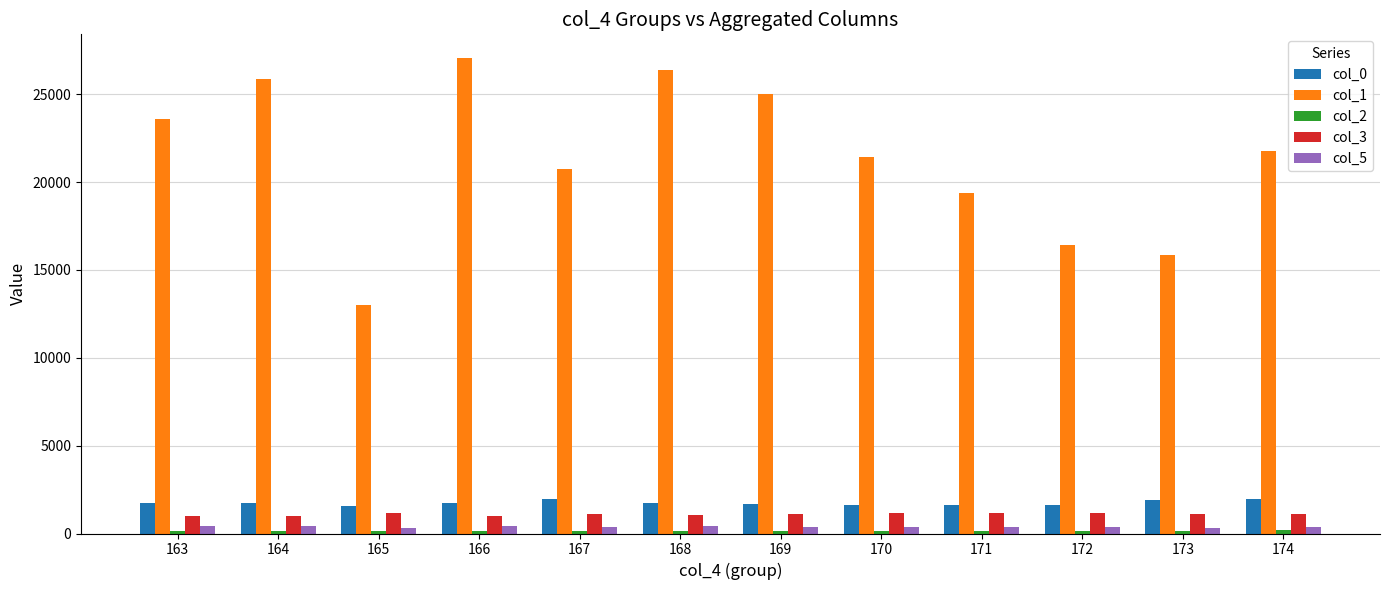

What is the average value of the col_5 series?

385.8